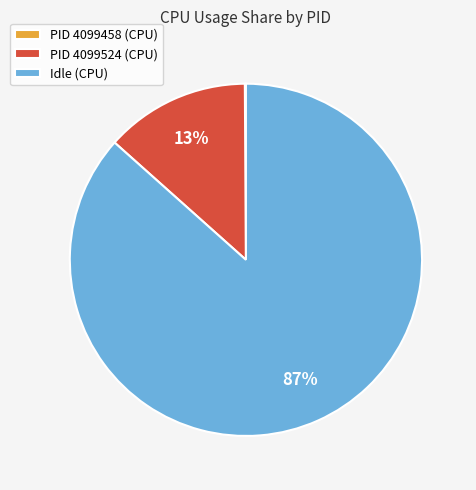

Which slice is the largest?

Idle (CPU)